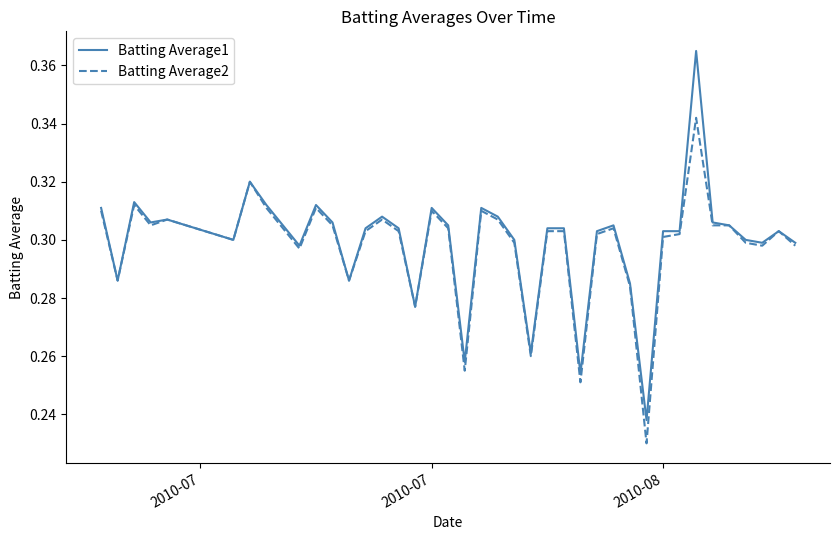

Rank the series by their maximum value, from highest to lowest.

Batting Average1, Batting Average2